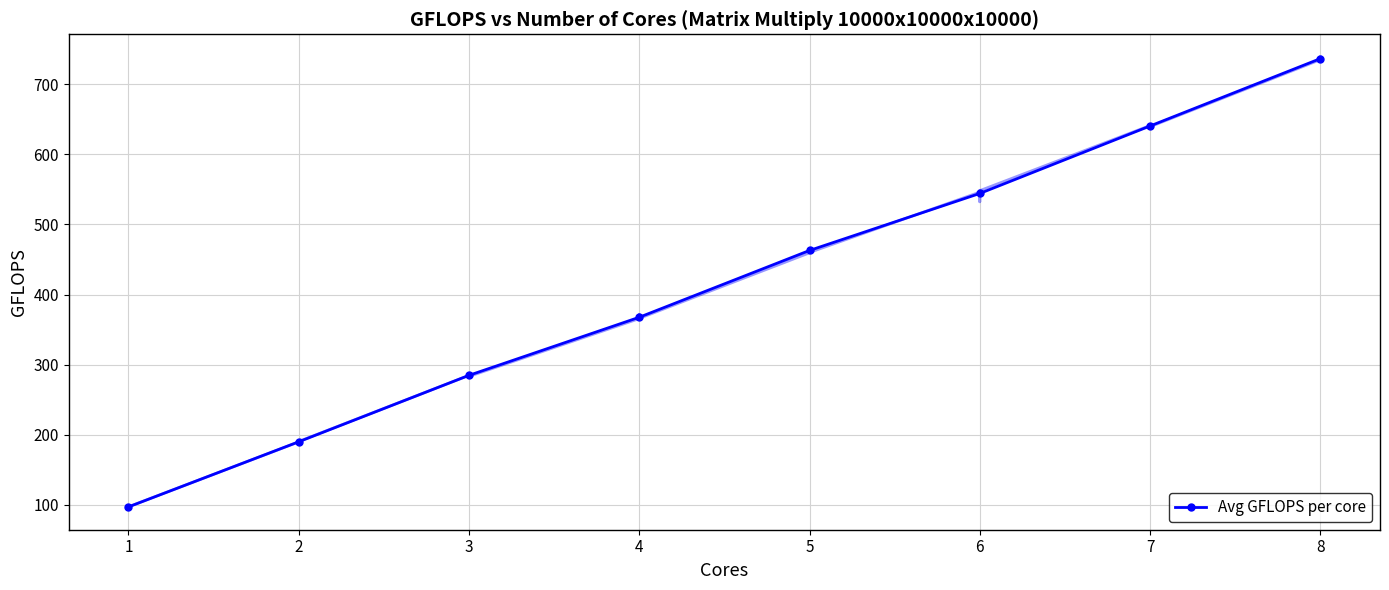

Rank the categories by value from lowest to highest.

1, 2, 3, 4, 5, 6, 7, 8